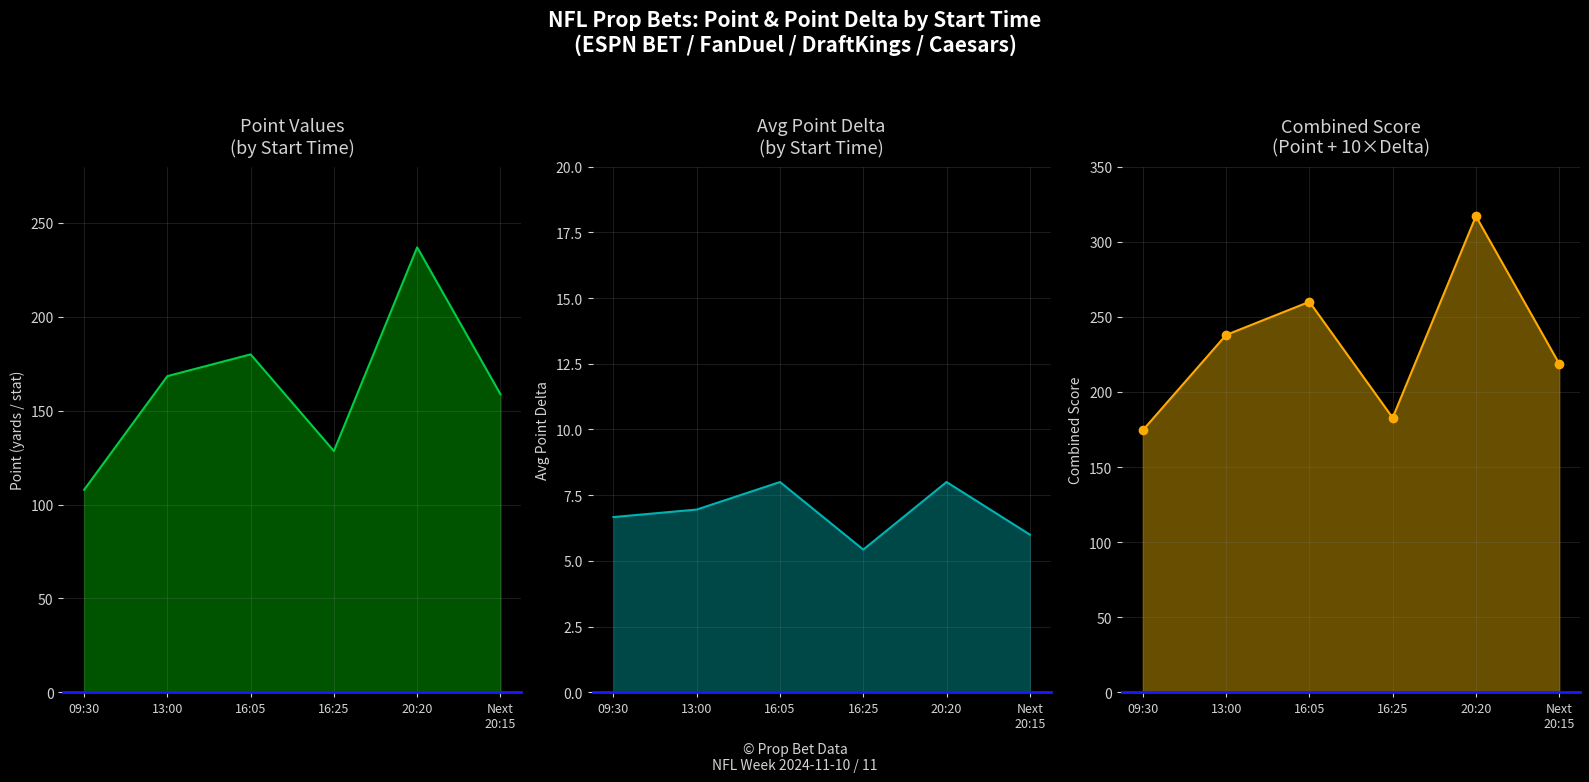

What is the difference between the maximum and minimum values in the Point + 10×Delta series?

142.5